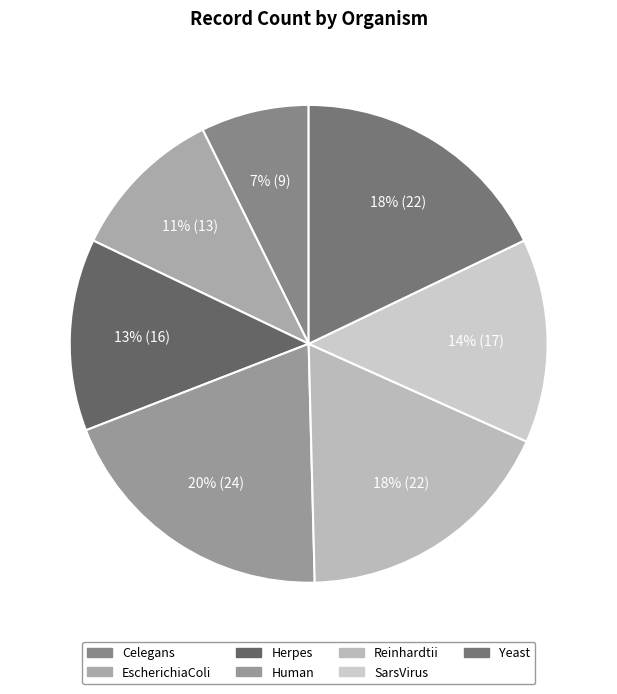

Which has a higher value, Herpes or Yeast?

Yeast